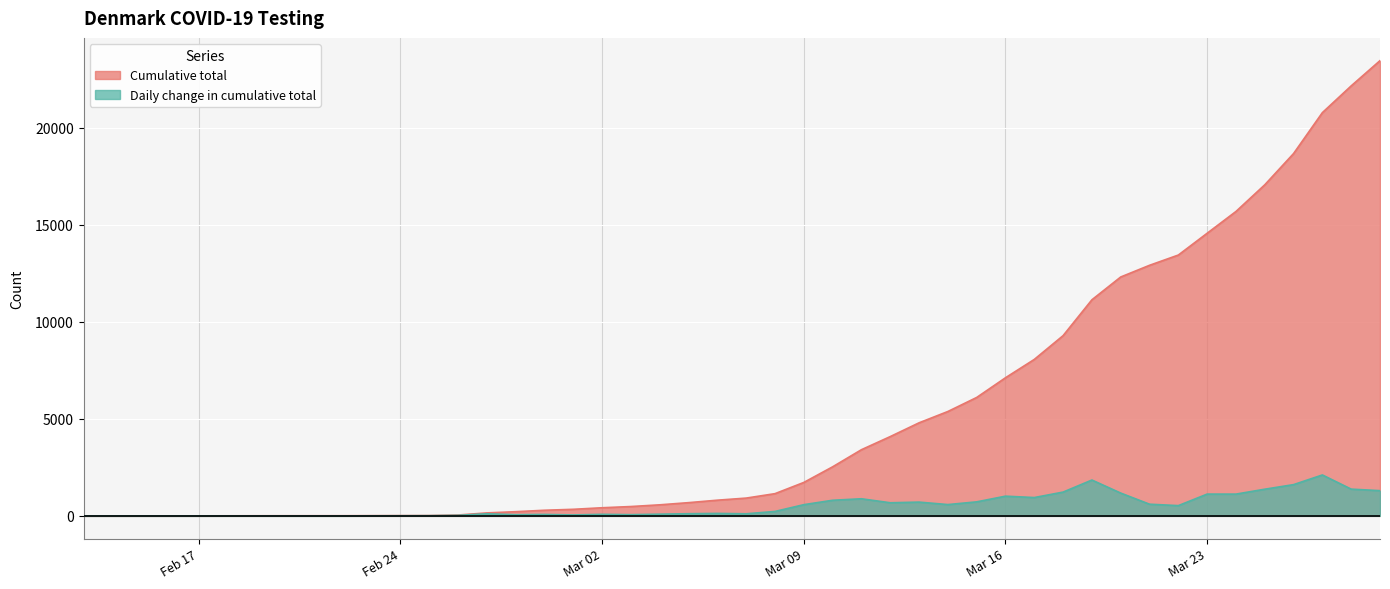

At 2020-02-27, list the series in order from largest to smallest.

Cumulative total, Daily change in cumulative total